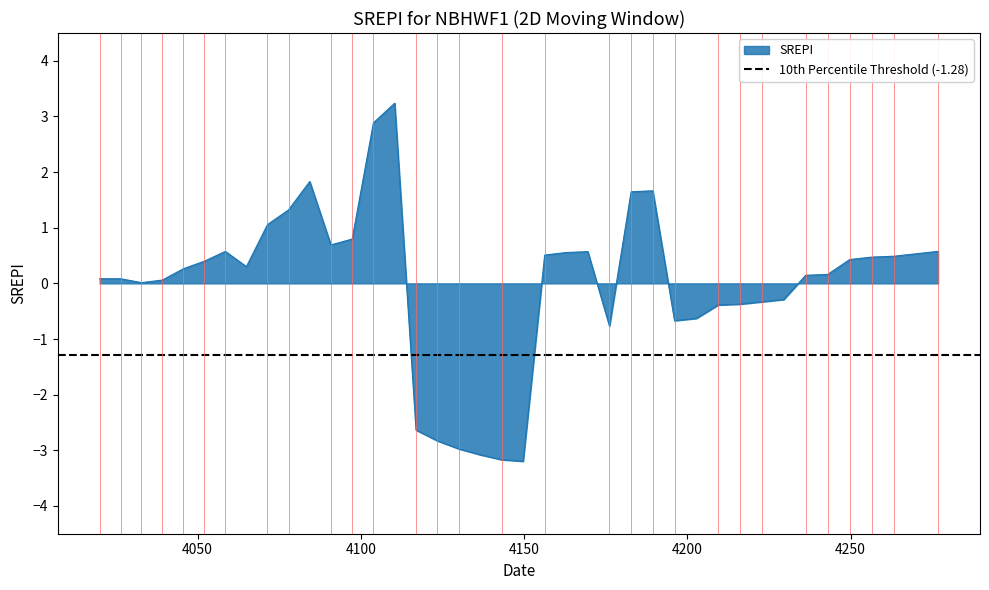

How many points are higher than both their immediate neighbors (excluding endpoints)?

5